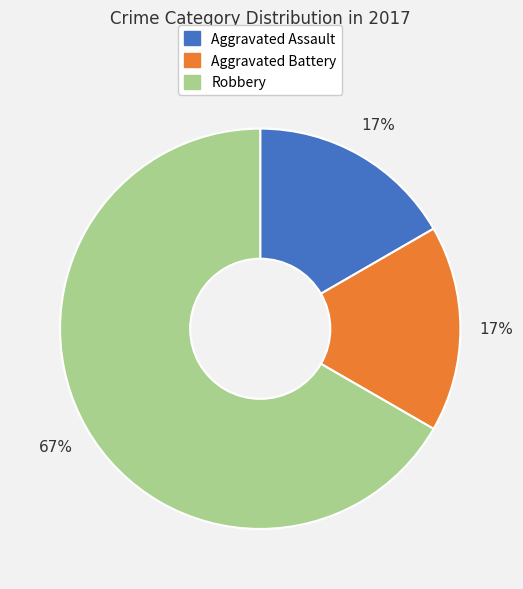

Which has a higher value, Robbery or Aggravated Assault?

Robbery